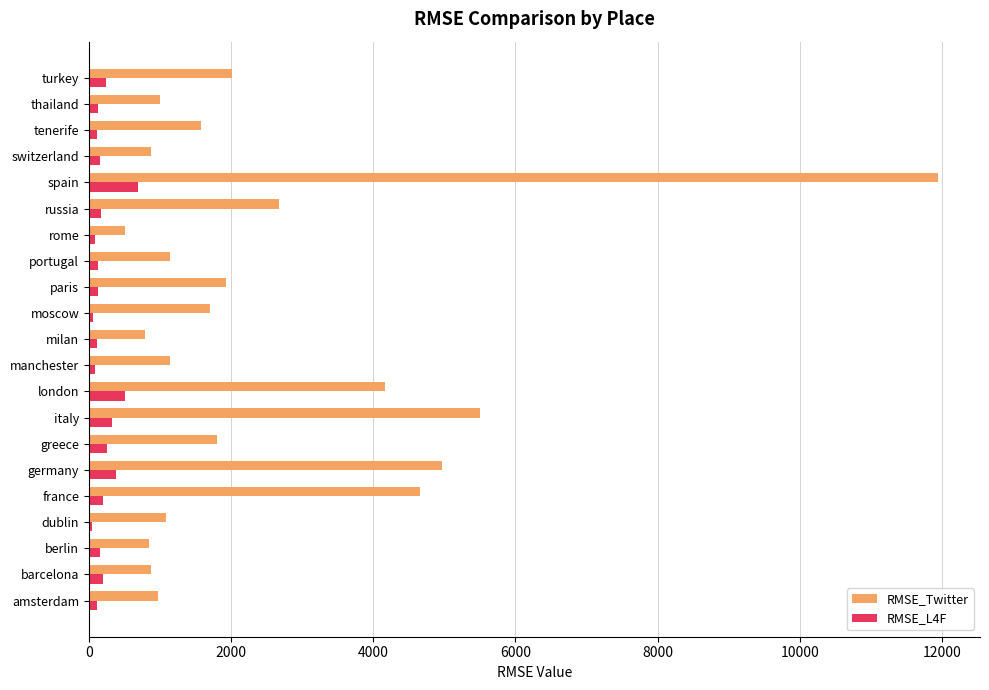

Is the value of RMSE_L4F at portugal greater than the value of RMSE_Twitter at portugal?

No